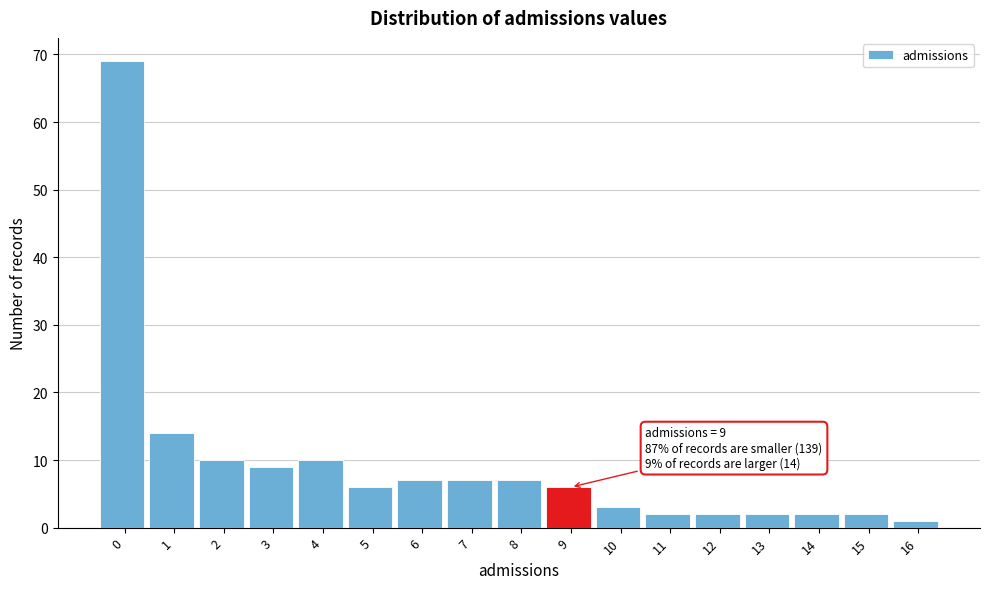

Reading left to right, what are all the values shown in this chart?

69	14	10	9	10	6	7	7	7	6	3	2	2	2	2	2	1